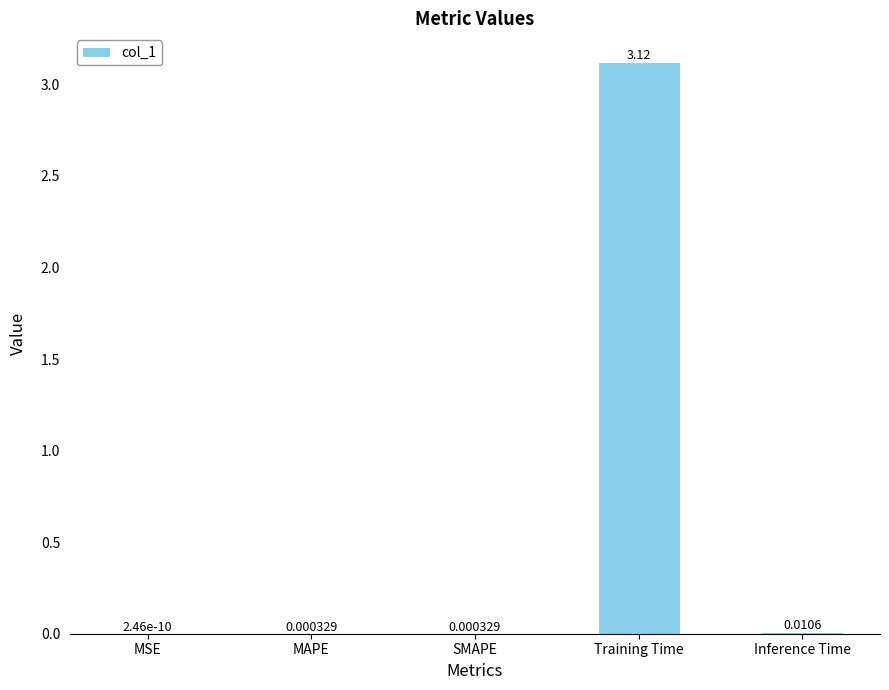

The value at Inference Time is 0.0. True or false?

True